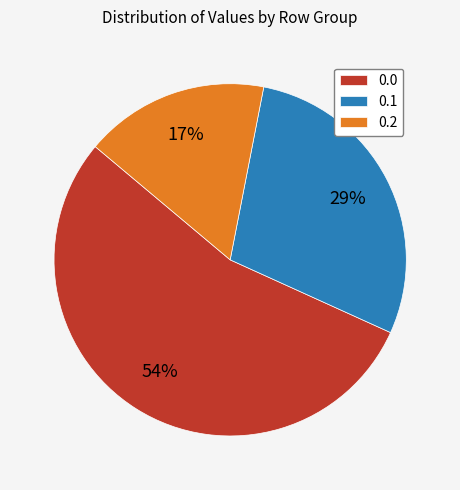

What is the majority slice?

0.0